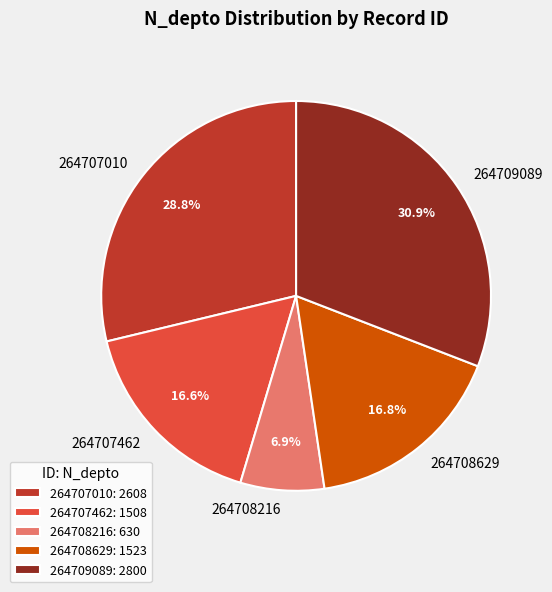

Which has a higher value, 264708629 or 264708216?

264708629